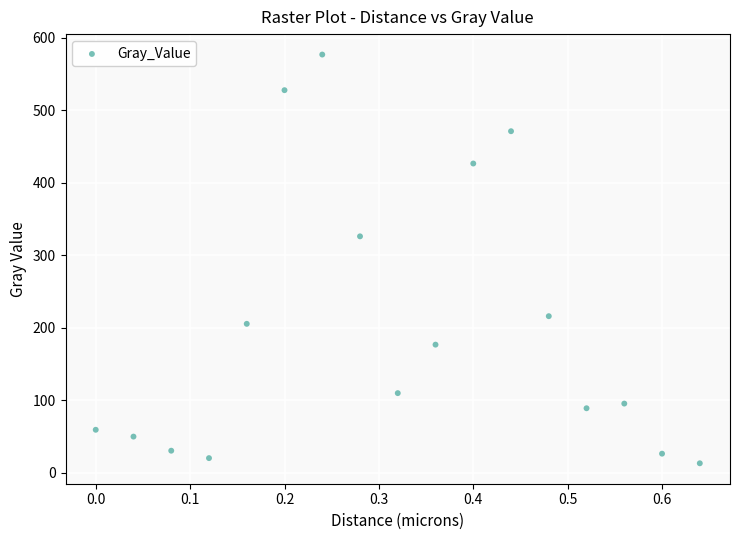

What Y value in the scatter plot is closest to 294?

326.1